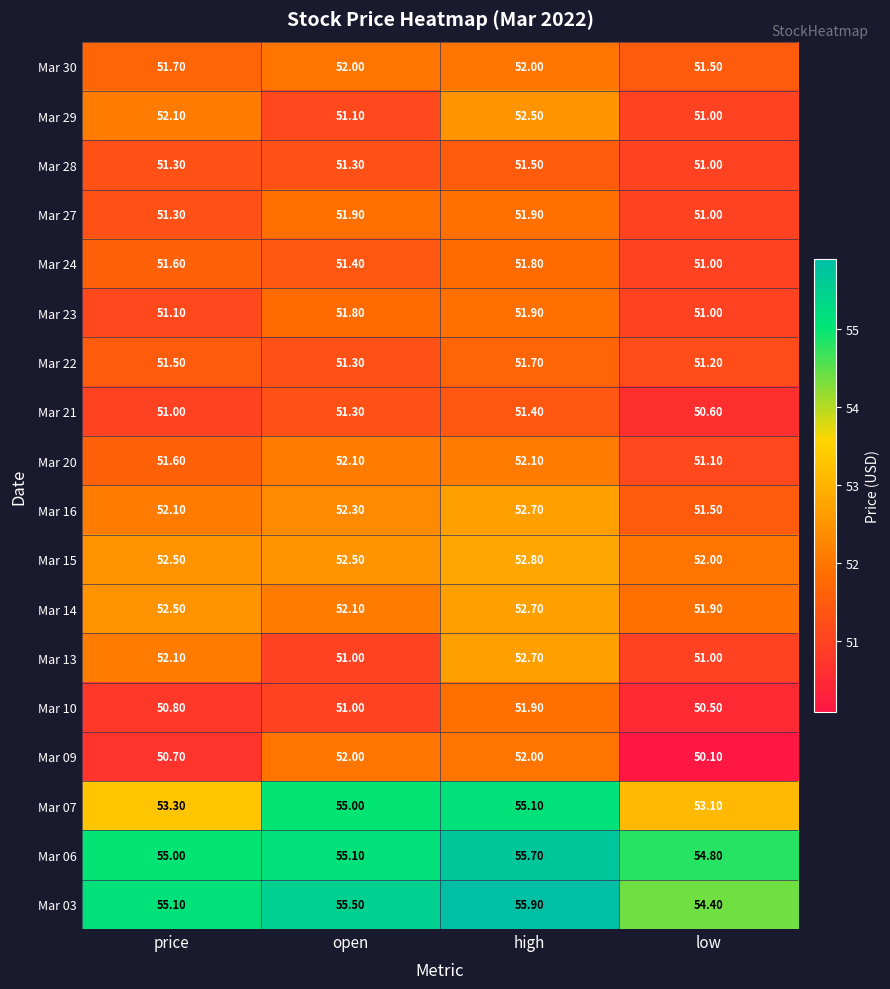

Which series has the widest spread of values?

Mar 07